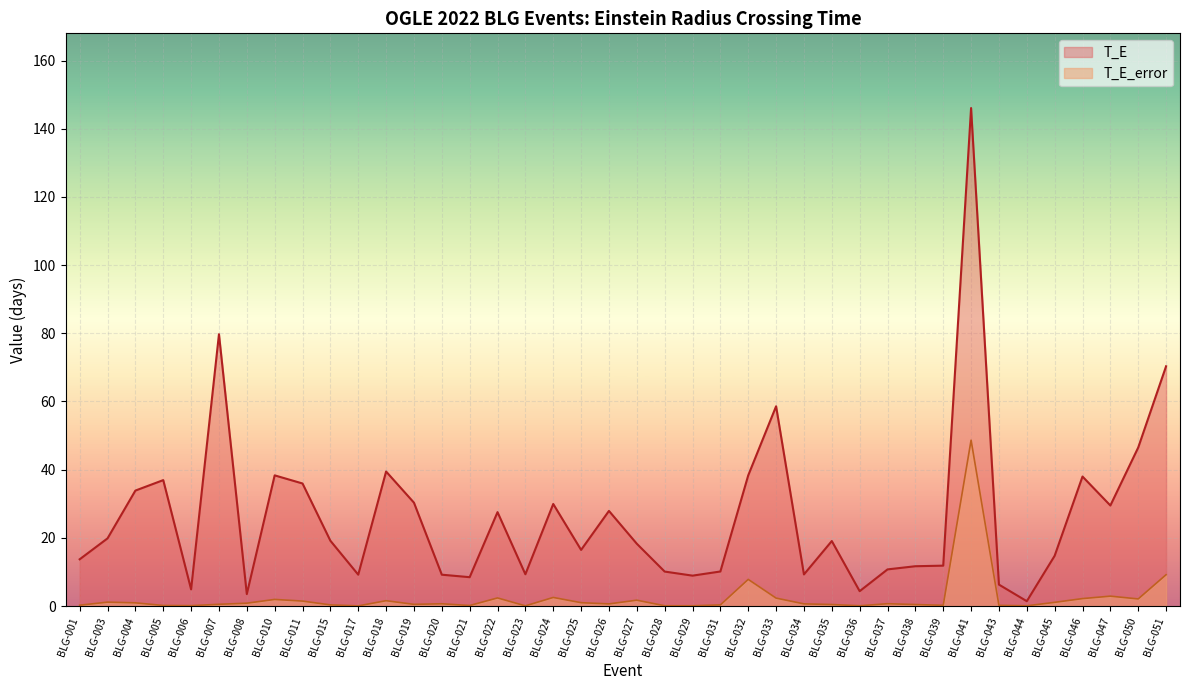

In T_E, how many points are lower than both neighbors (excluding endpoints)?

11